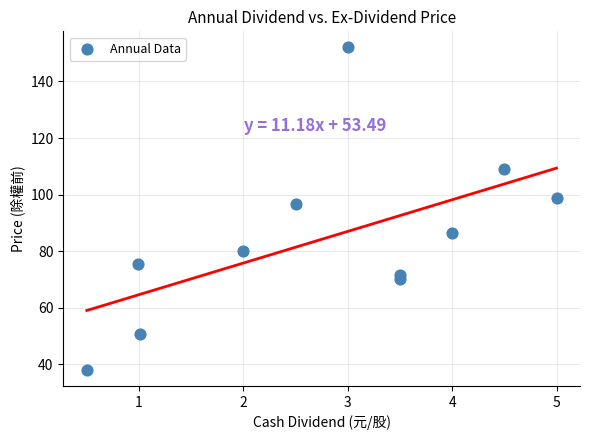

What Y value in the scatter plot is closest to 95?

96.6